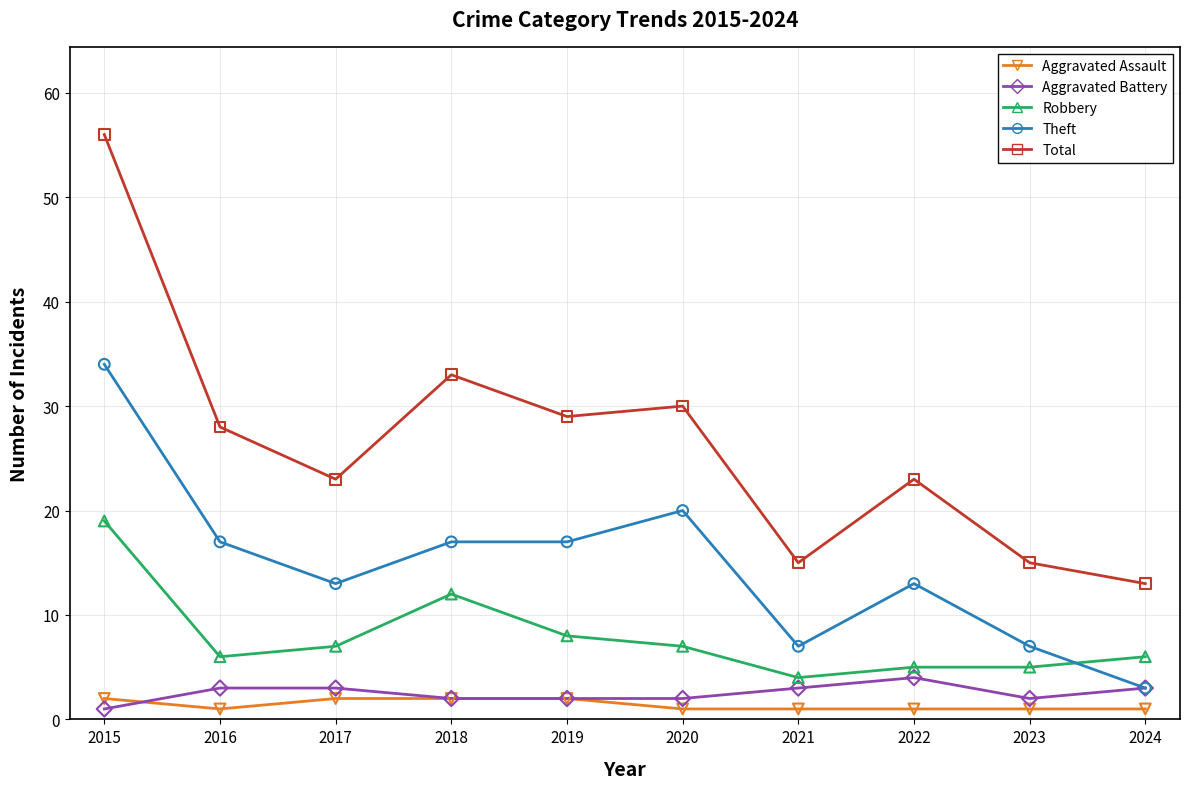

At which category does the chart reach its peak across all series?

2015